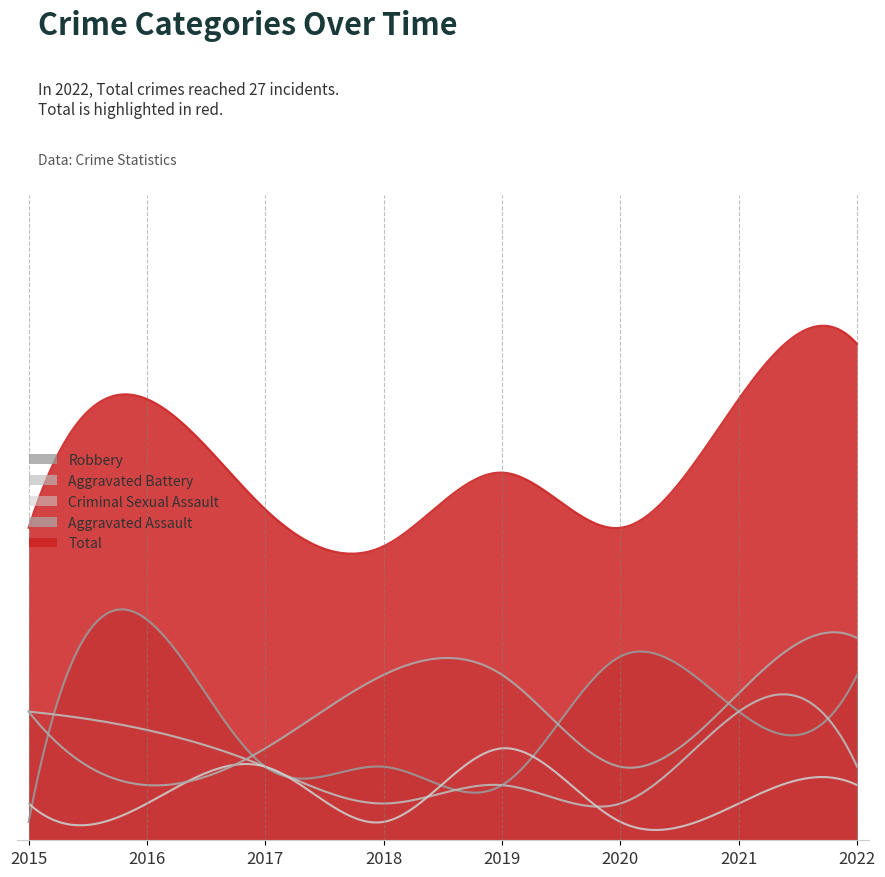

Where does the Aggravated Battery series first go above 4?

2015